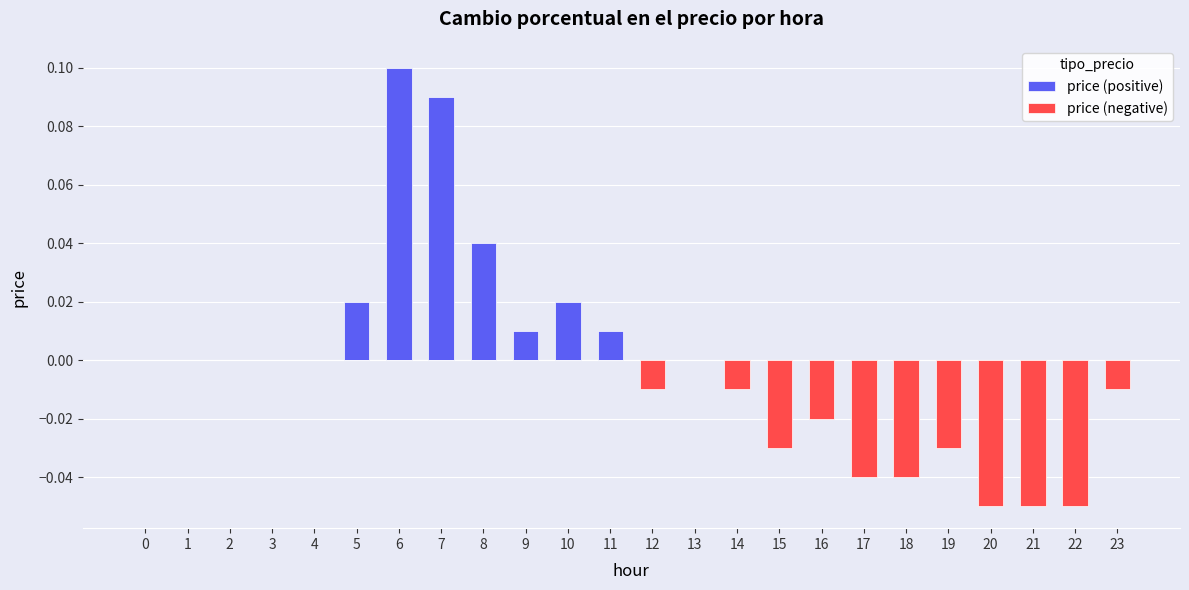

Is it true that price (negative) equals -0.0 at 17?

False